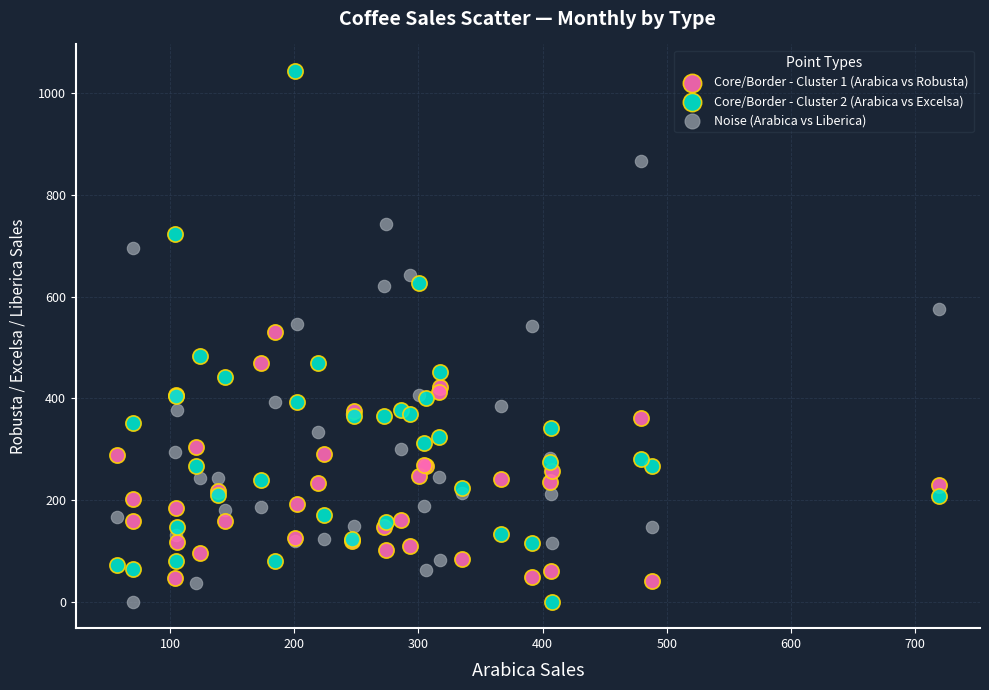

What is the X range (max minus min) for the scatter plot?

662.2